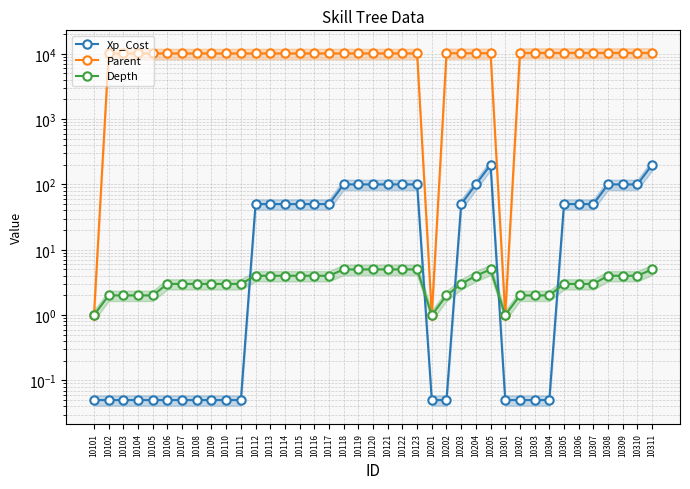

Which category has the lowest value in the Xp_Cost series?

10101